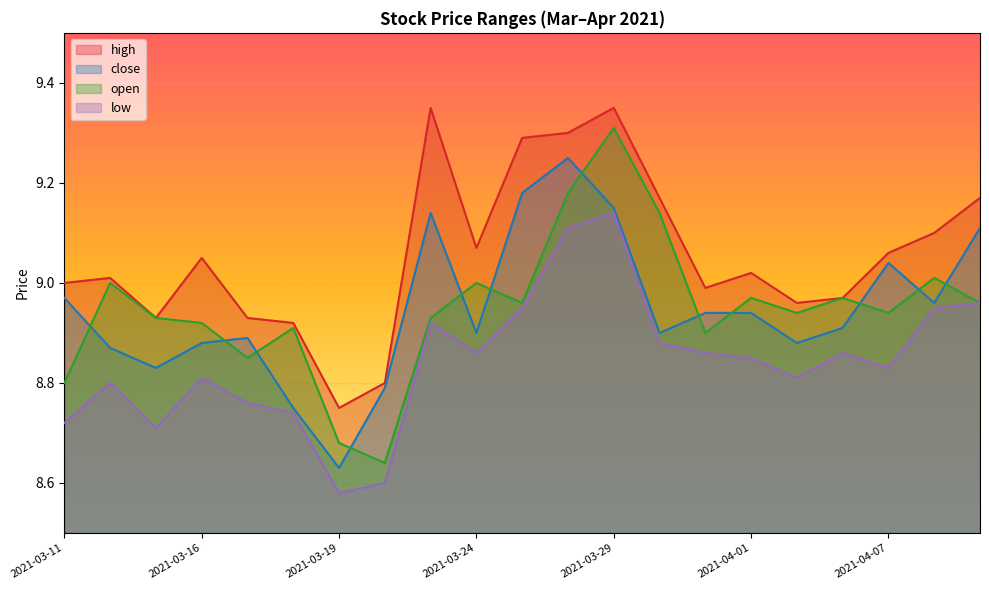

The value of open at 2021-03-15 is 8.9. True or false?

True